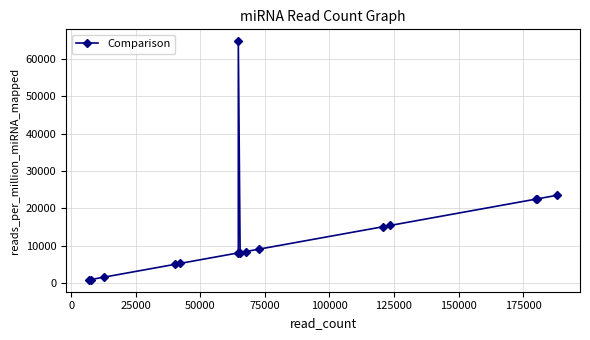

What is the difference between the second highest and second lowest values?

22517.7